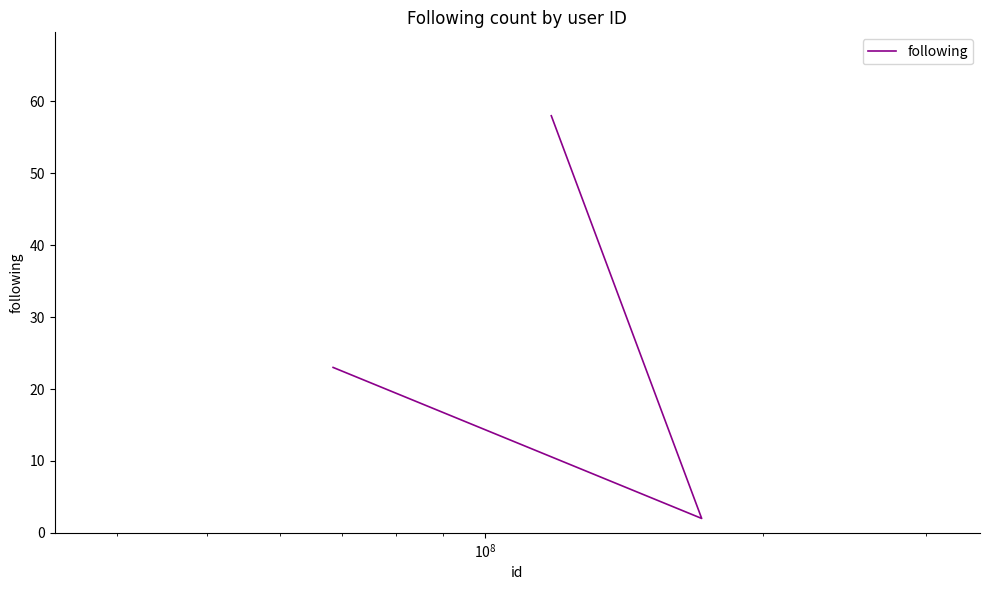

True or false: the data shows 5 at $\mathdefault{10^{6}}$.

False